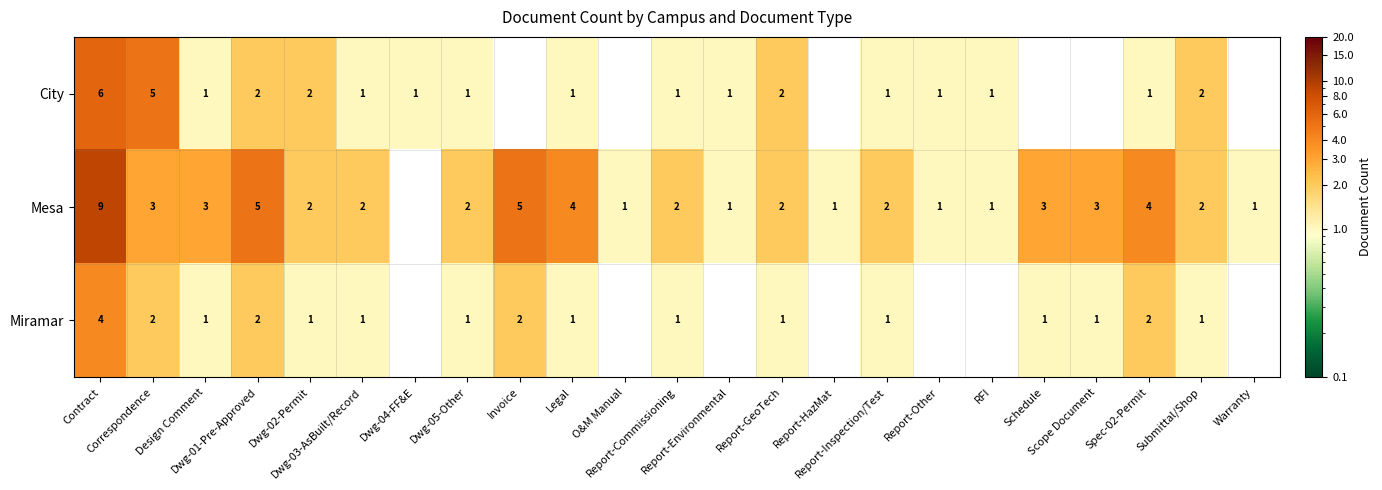

What is the average value of the Mesa series?

3